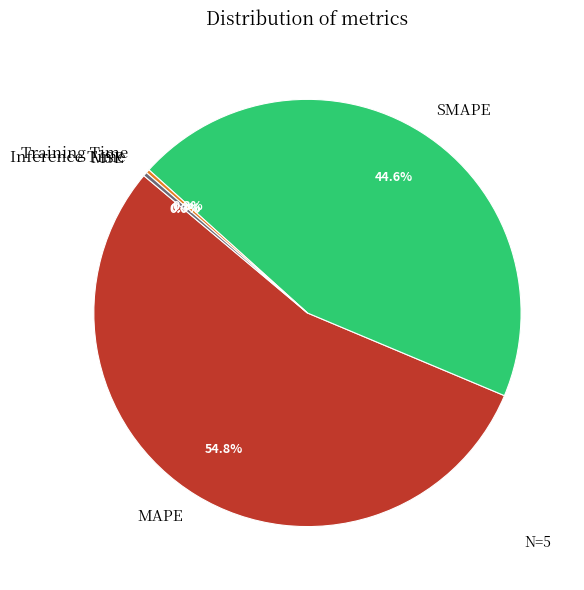

To the nearest percent, what portion does SMAPE represent?

45%